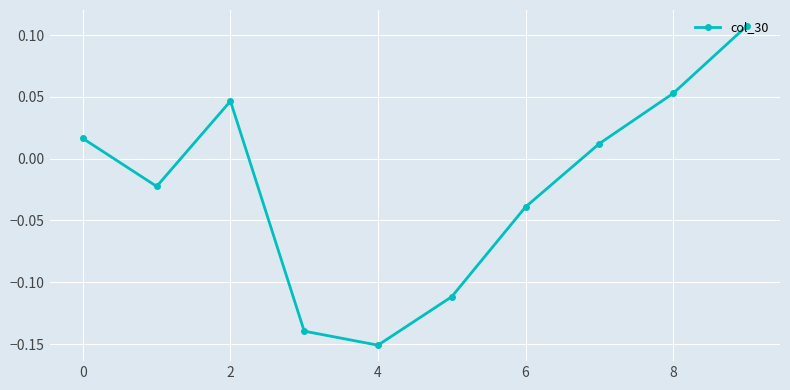

What is the difference between the maximum and minimum values?

0.3